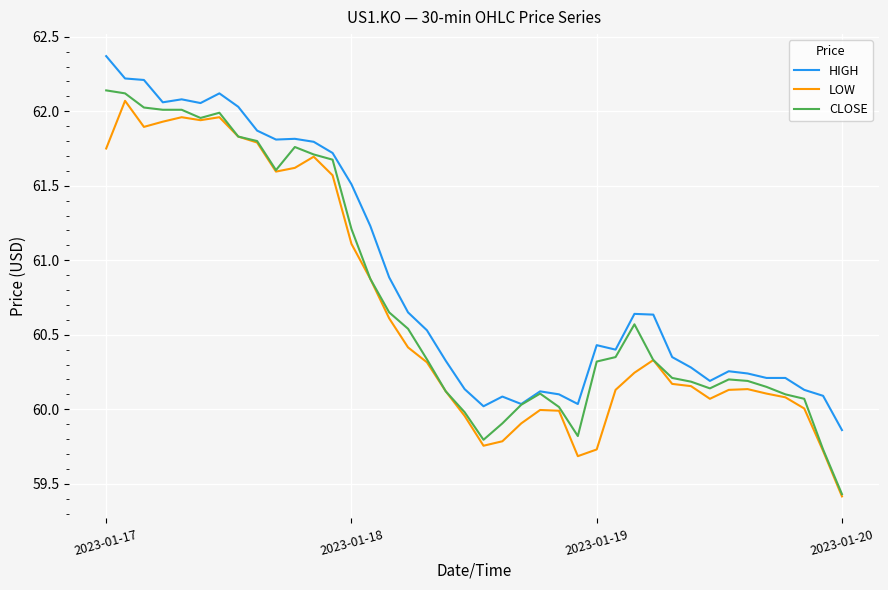

True or false: HIGH and LOW intersect in this chart.

False